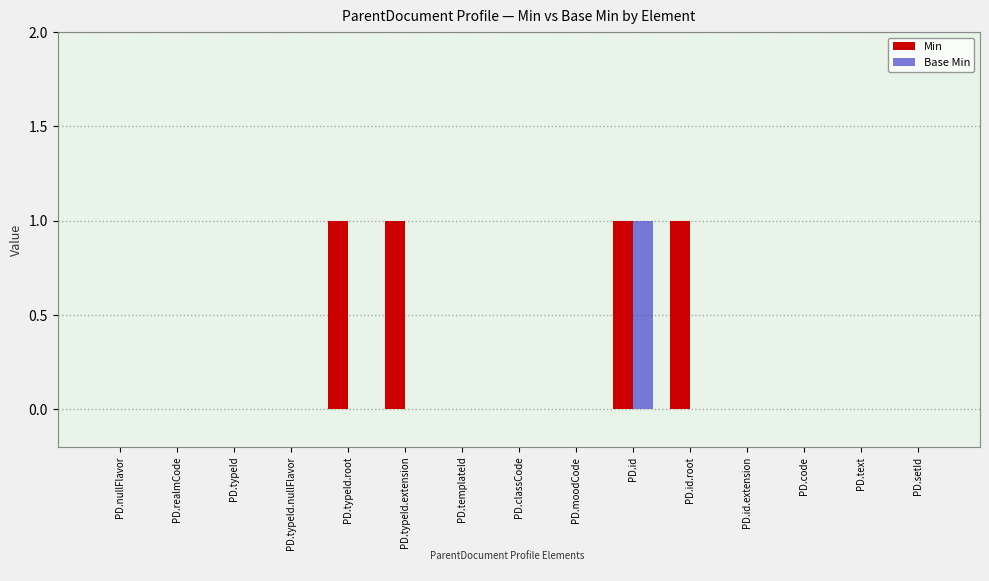

Is it true that Base Min equals 0 at PD.id.extension?

True